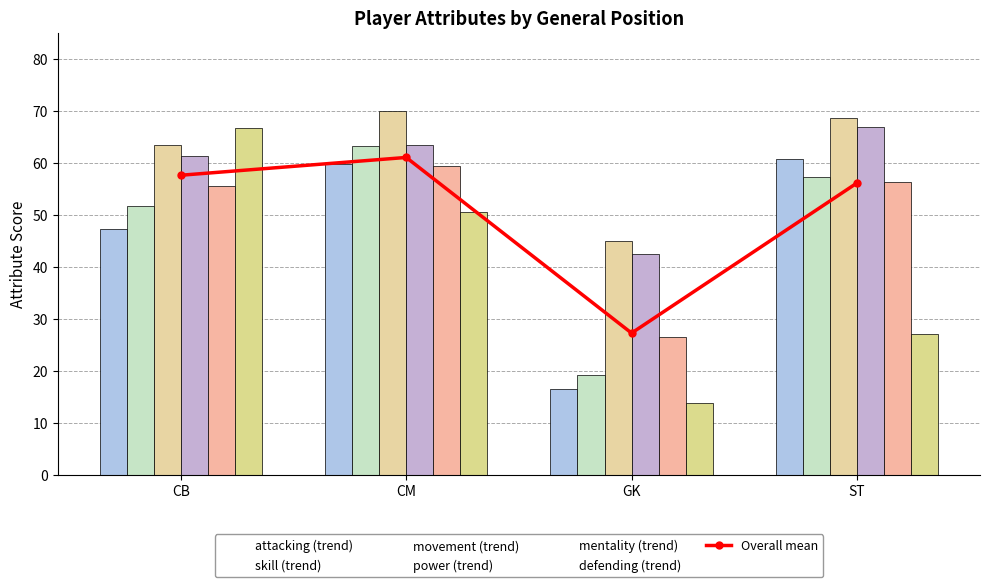

Reading left to right, transcribe all the data shown in this chart.

attacking: CB=47.2	CM=59.8	GK=16.5	ST=60.7
skill: CB=51.6	CM=63.2	GK=19.2	ST=57.2
movement: CB=63.4	CM=69.9	GK=45.0	ST=68.5
power: CB=61.3	CM=63.5	GK=42.4	ST=66.9
mentality: CB=55.4	CM=59.3	GK=26.5	ST=56.2
defending: CB=66.7	CM=50.5	GK=13.9	ST=27.1